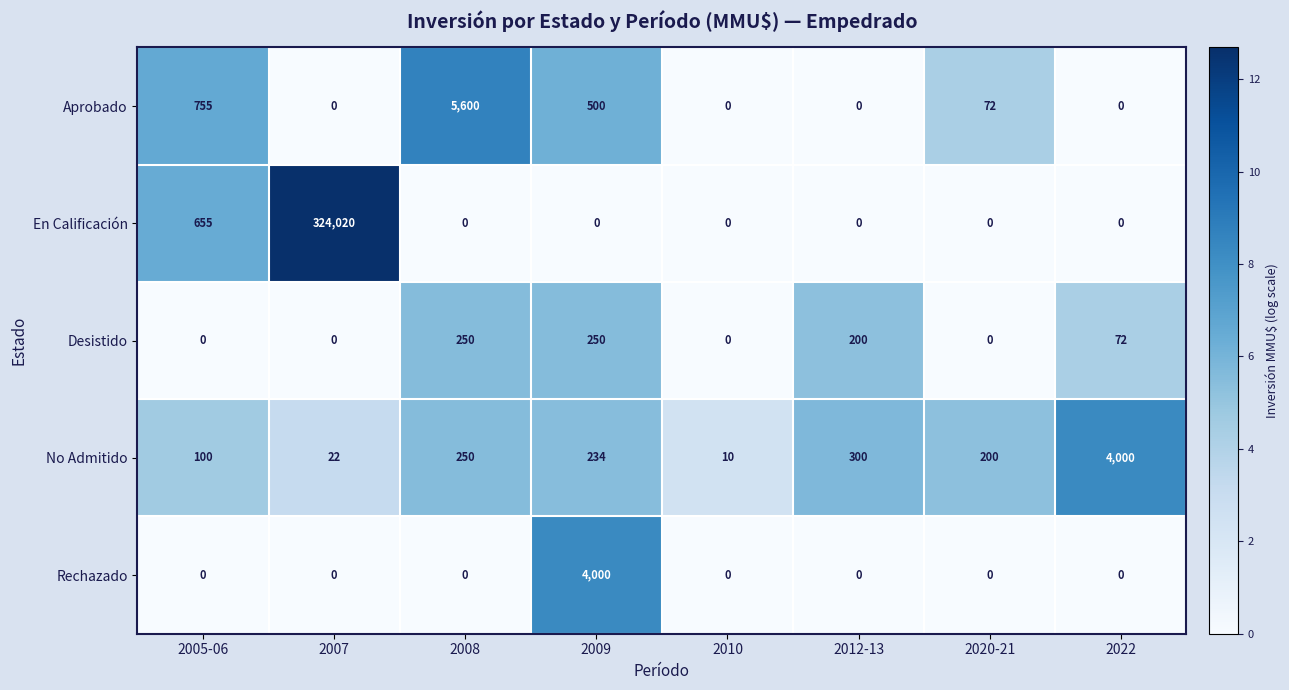

Which series changed the most between 2005-06 and 2009?

Rechazado